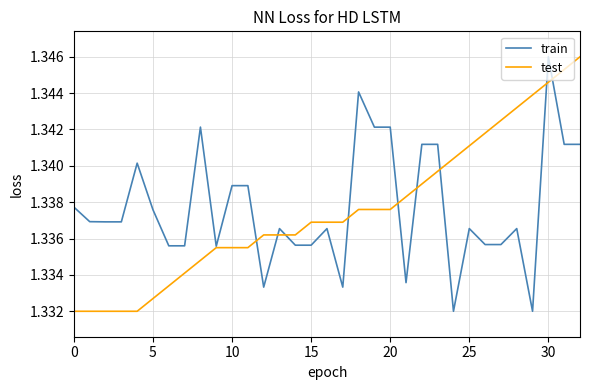

Which series has the largest total across all categories?

train